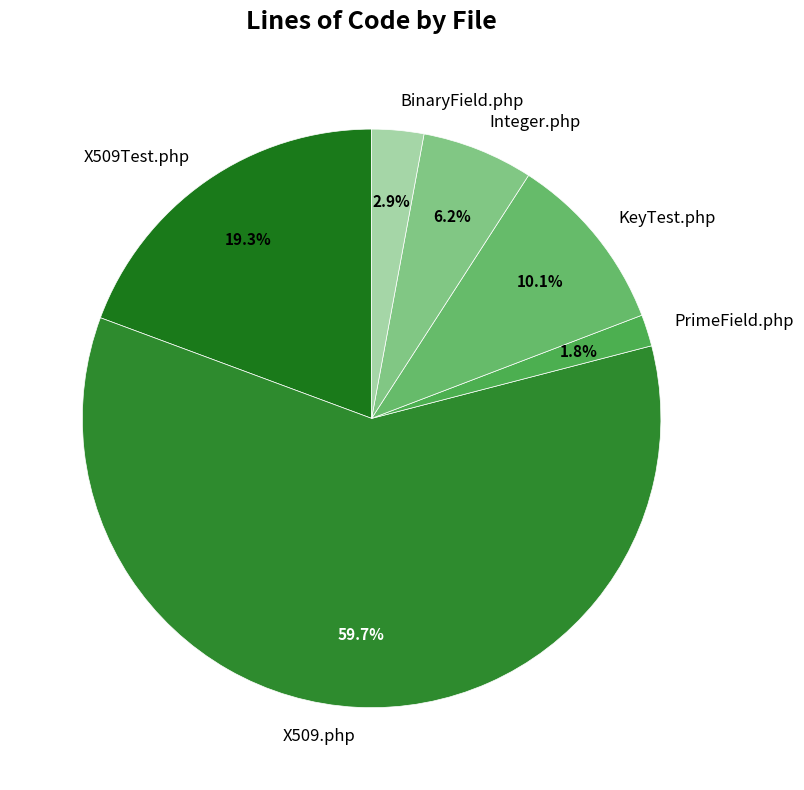

To the nearest percent, what is the combined percentage of BinaryField.php and X509Test.php?

22%